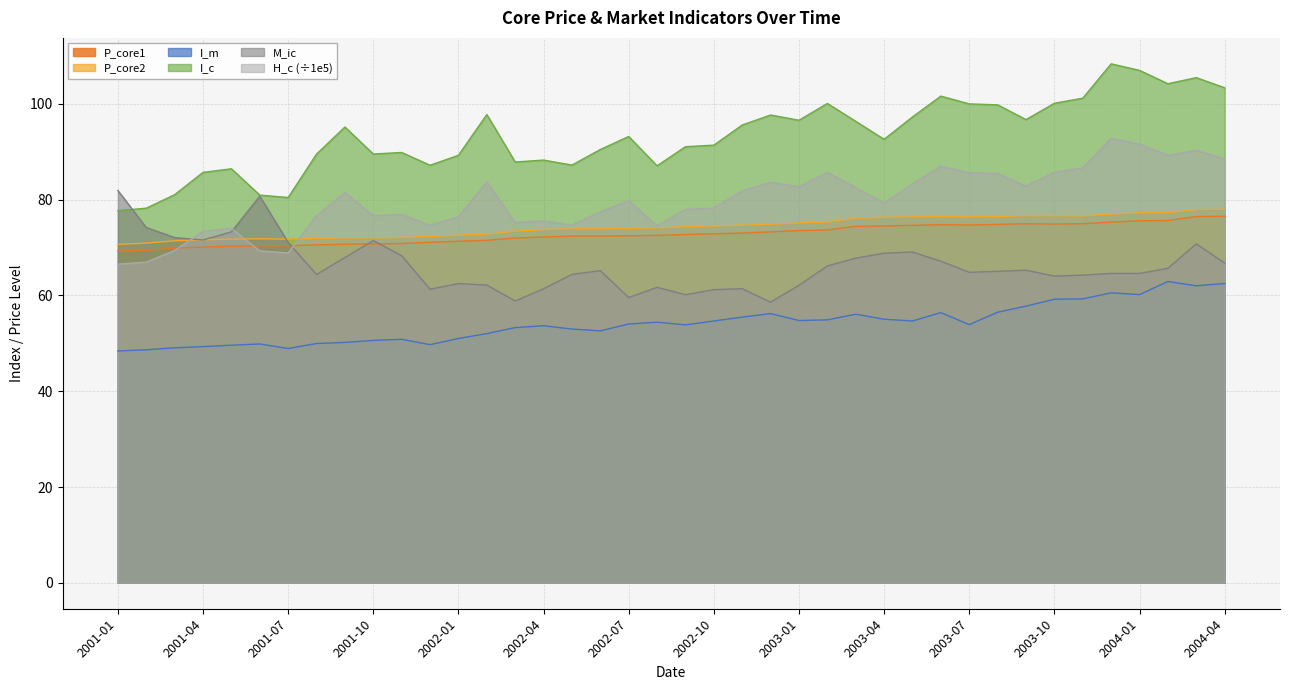

Is it true that I_m equals 49.1 at 2001-03?

True